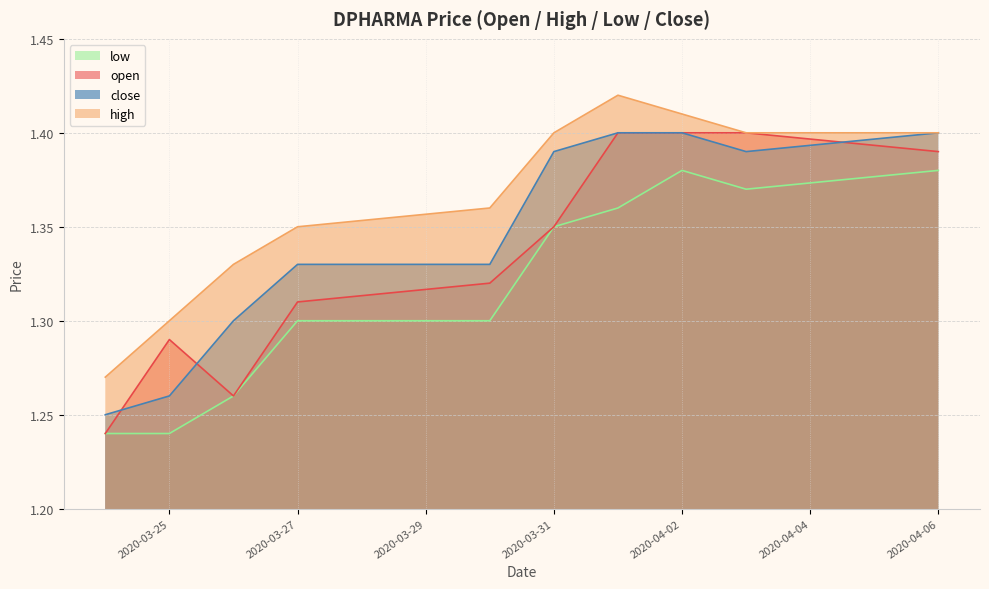

Which series has the largest total across all categories?

high